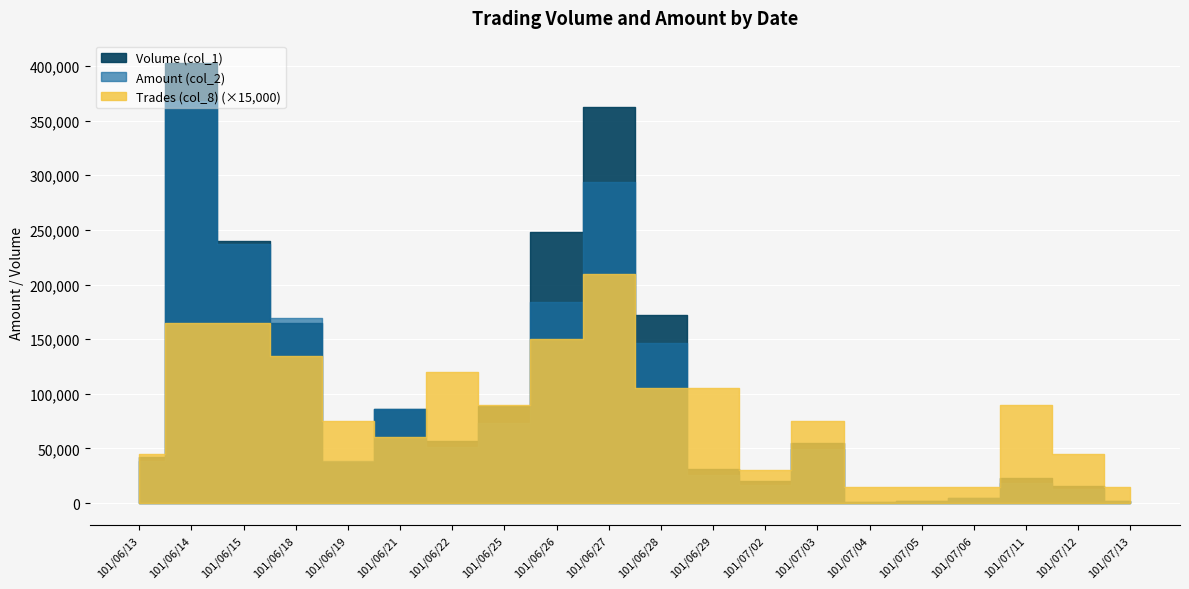

How many categories are shown in the chart?

20